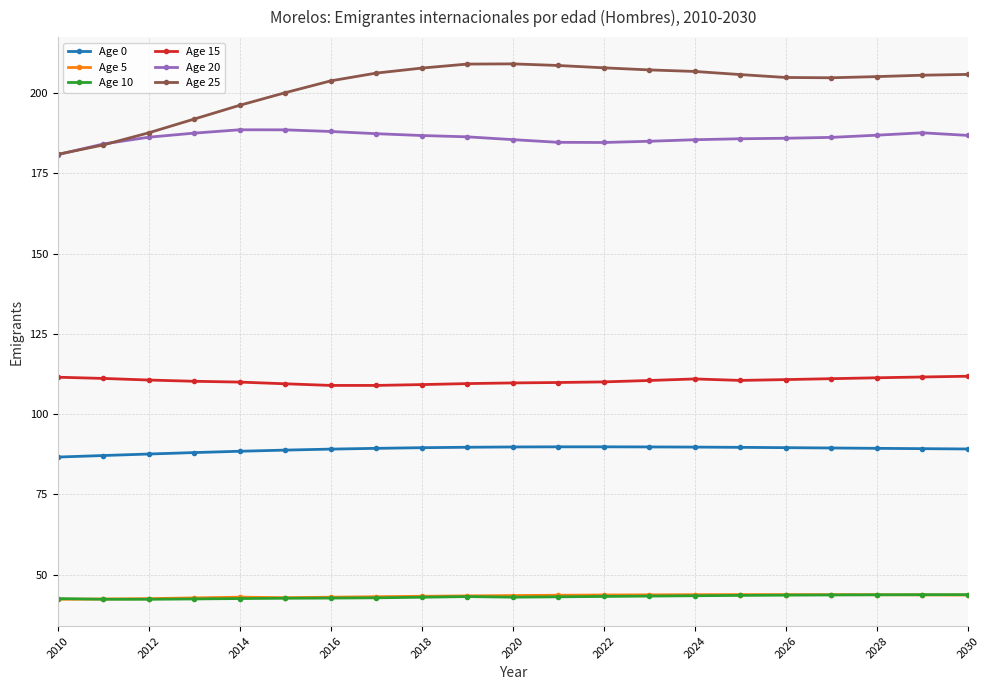

At how many categories does at least one series exceed 98?

21